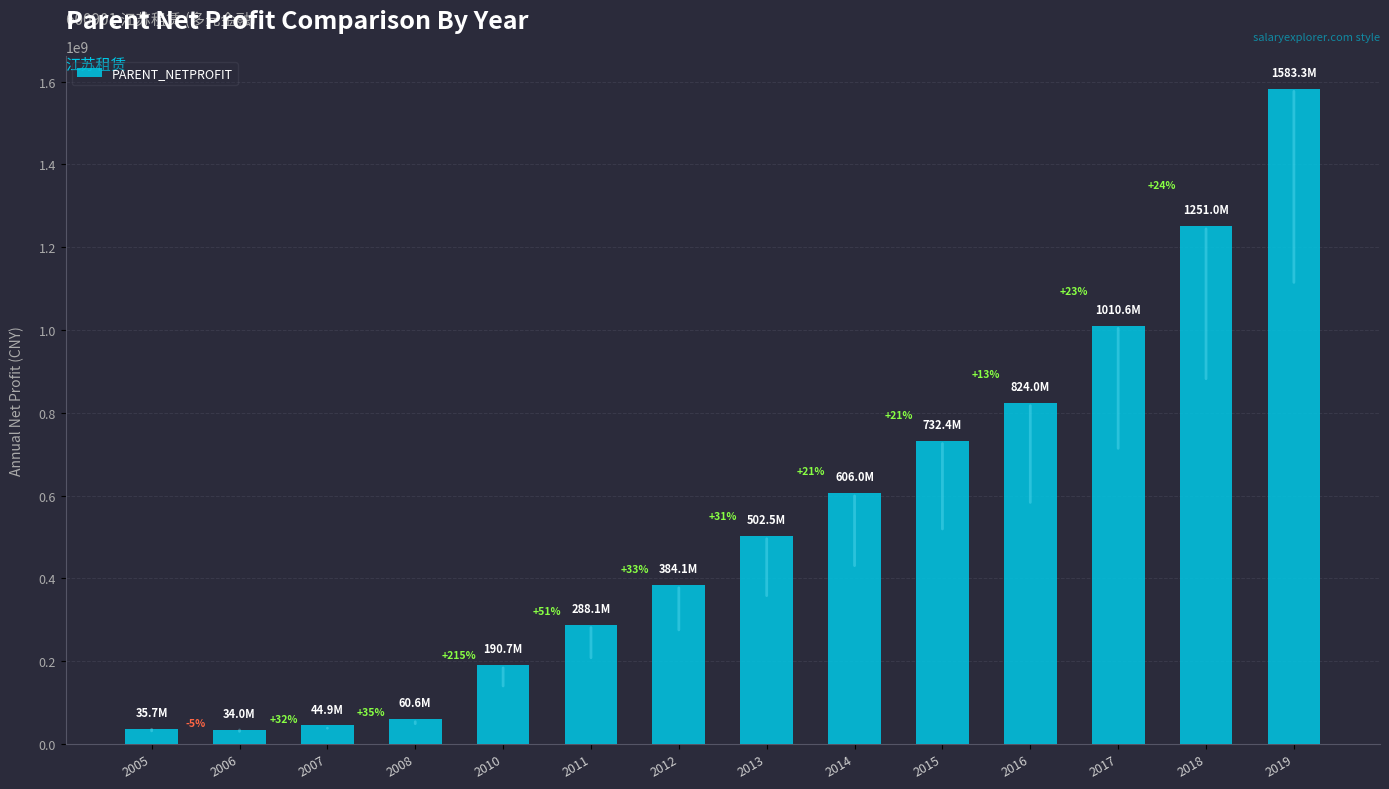

Are the bars grouped side by side (vs. stacked)?

No